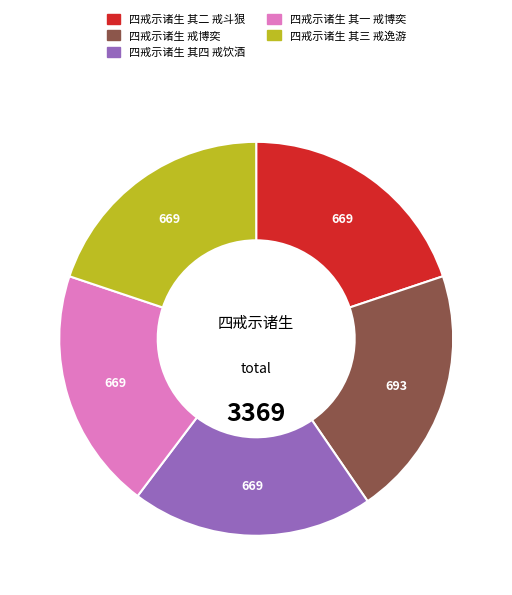

Does 四戒示诸生 其一 戒博奕 represent more than half of the total?

No